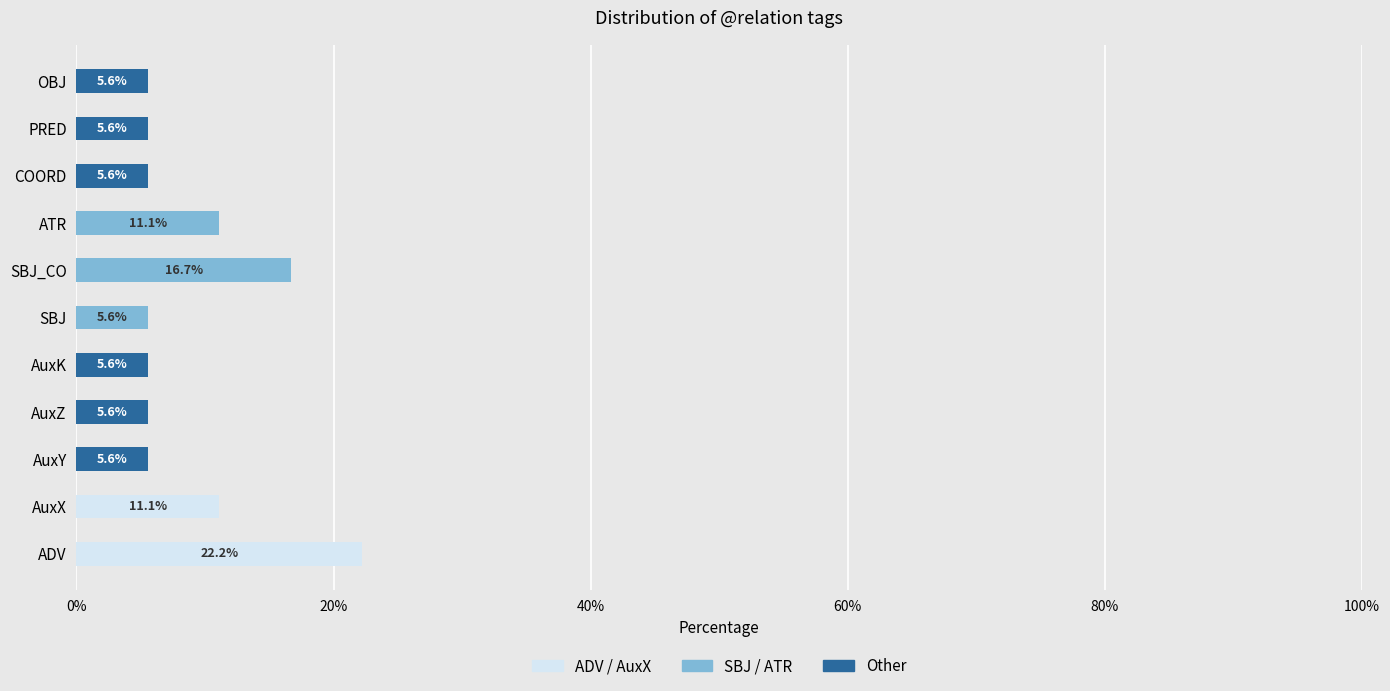

Which category has the highest value in the ADV / AuxX series?

ADV